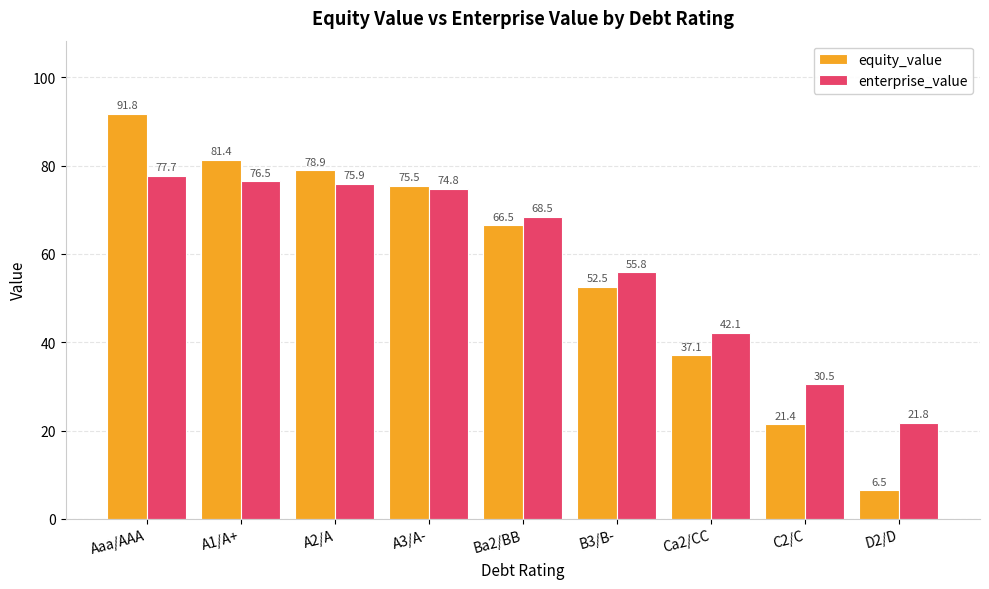

List the series in order of their peak value, highest first.

equity_value, enterprise_value